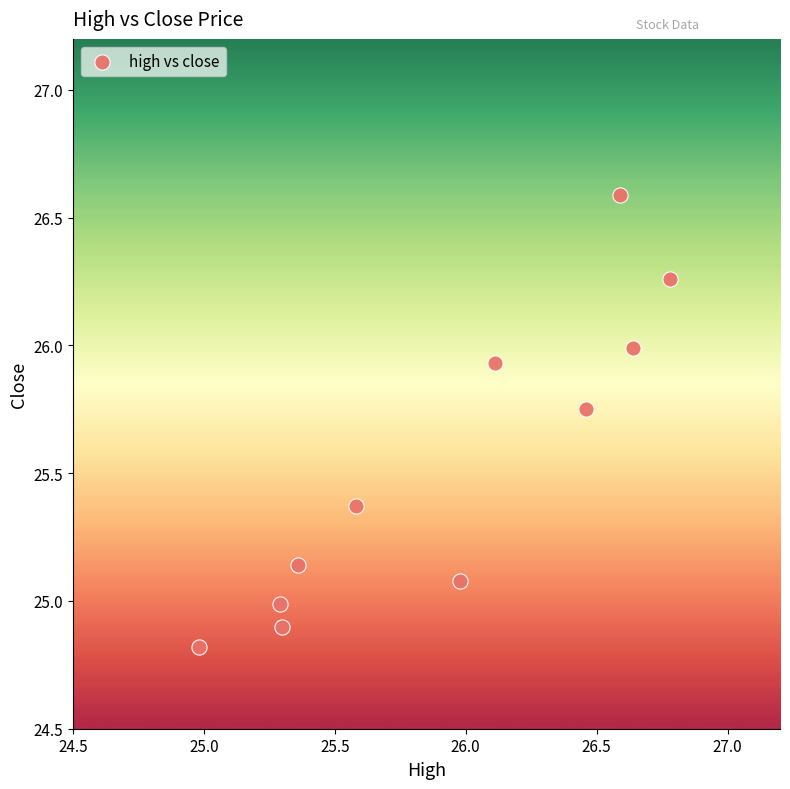

What is the range of X values (max minus min)?

1.8